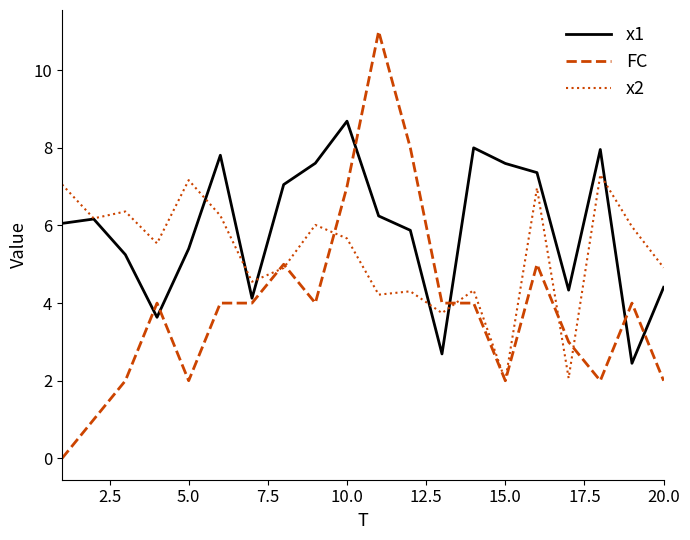

What are all the series names shown in the legend?

x1, FC, x2